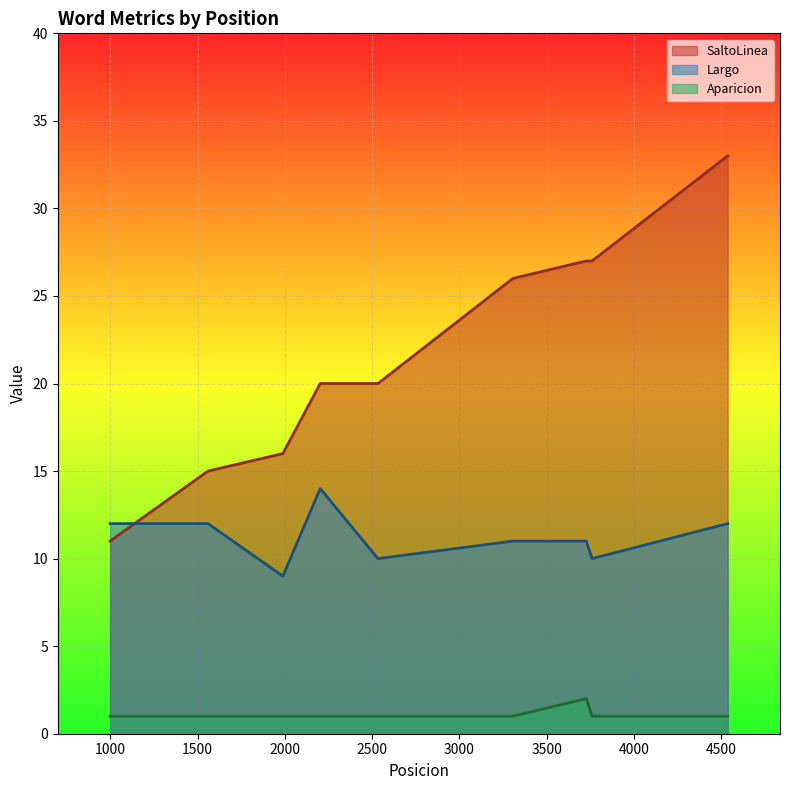

True or false: Largo and SaltoLinea cross at least once.

True